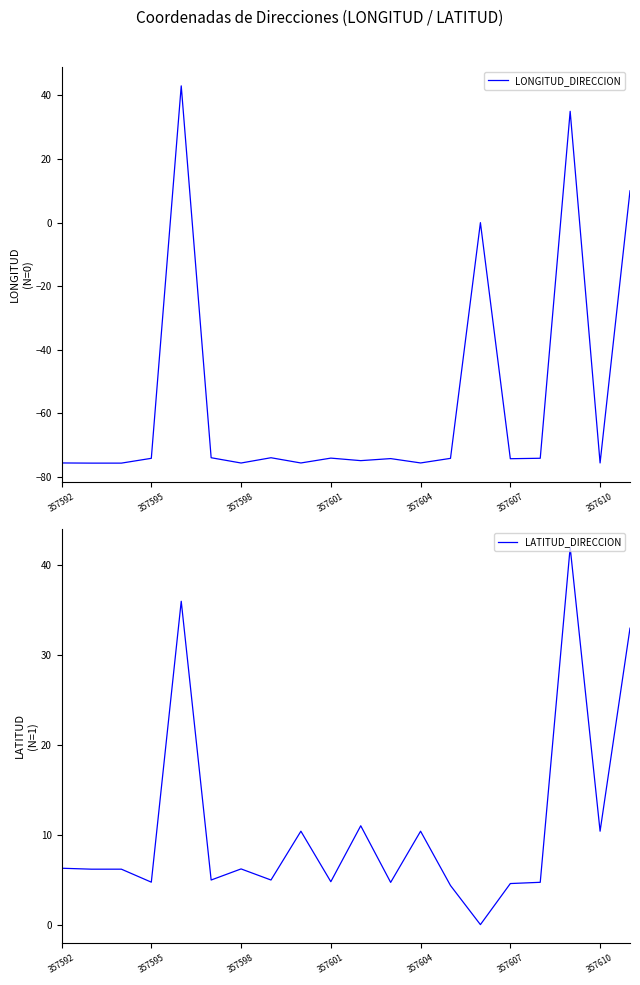

How many distinct data groups are displayed?

2